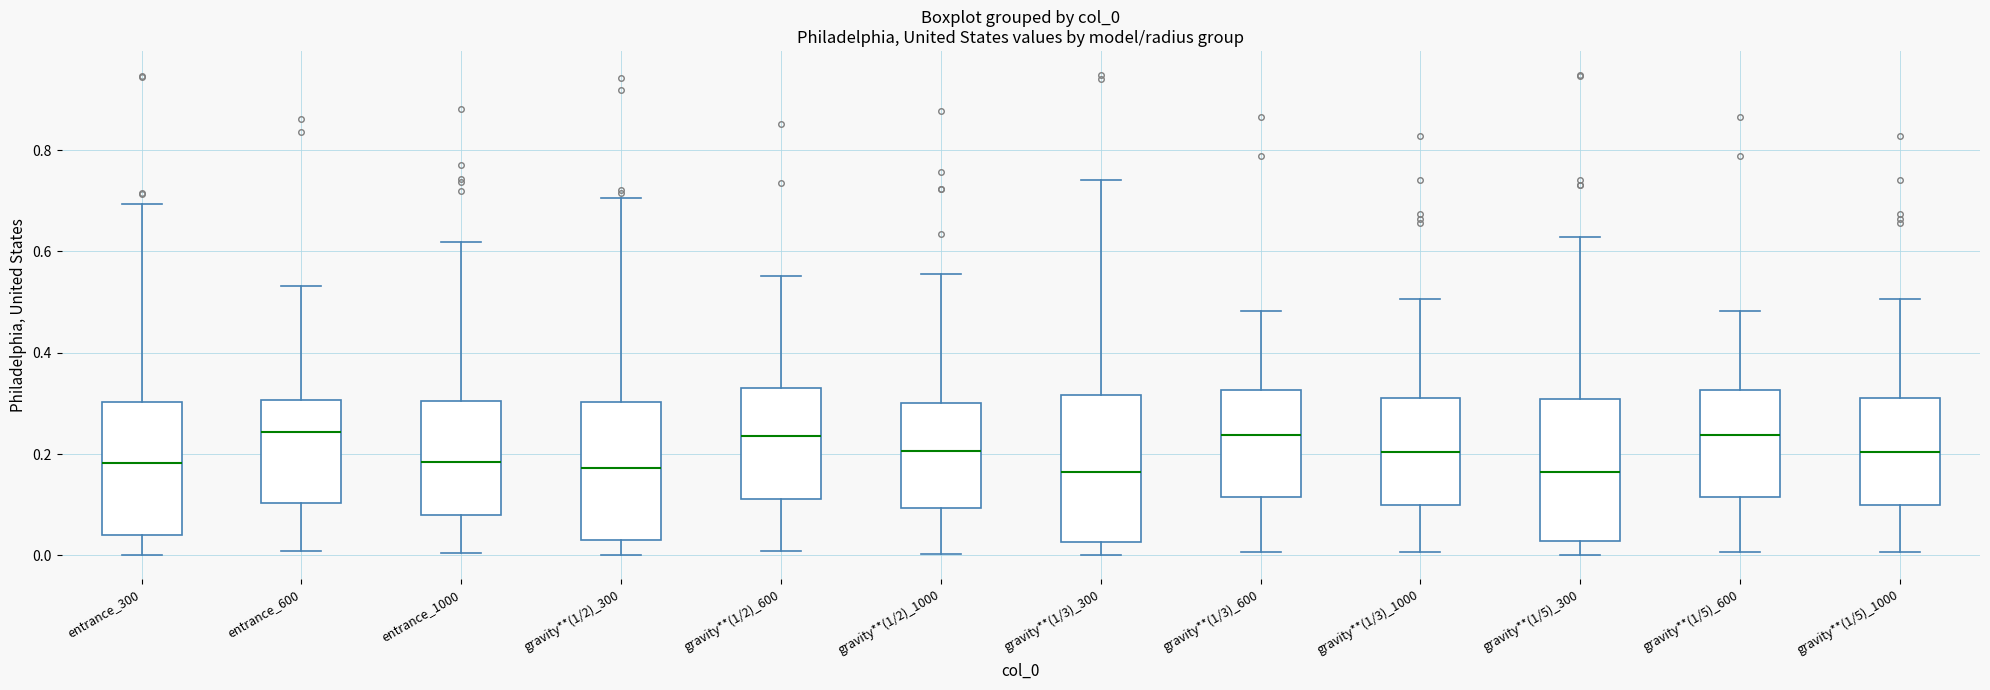

Reading left to right, read every box against the y-axis: the position of its median line, the range the box covers, and the ends of its whiskers. The values are not printed on the chart, so give them approximately, as read against the axis.

entrance_300: median 0.18, box 0.04 to 0.30, whiskers 0.00 to 0.70
entrance_600: median 0.24, box 0.10 to 0.30, whiskers 0.00 to 0.54
entrance_1000: median 0.18, box 0.08 to 0.30, whiskers 0.00 to 0.62
gravity**(1/2)_300: median 0.18, box 0.04 to 0.30, whiskers 0.00 to 0.70
gravity**(1/2)_600: median 0.24, box 0.12 to 0.32, whiskers 0.00 to 0.56
gravity**(1/2)_1000: median 0.20, box 0.10 to 0.30, whiskers 0.00 to 0.56
gravity**(1/3)_300: median 0.16, box 0.02 to 0.32, whiskers 0.00 to 0.74
gravity**(1/3)_600: median 0.24, box 0.12 to 0.32, whiskers 0.00 to 0.48
gravity**(1/3)_1000: median 0.20, box 0.10 to 0.32, whiskers 0.00 to 0.50
gravity**(1/5)_300: median 0.16, box 0.02 to 0.30, whiskers 0.00 to 0.62
gravity**(1/5)_600: median 0.24, box 0.12 to 0.32, whiskers 0.00 to 0.48
gravity**(1/5)_1000: median 0.20, box 0.10 to 0.32, whiskers 0.00 to 0.50